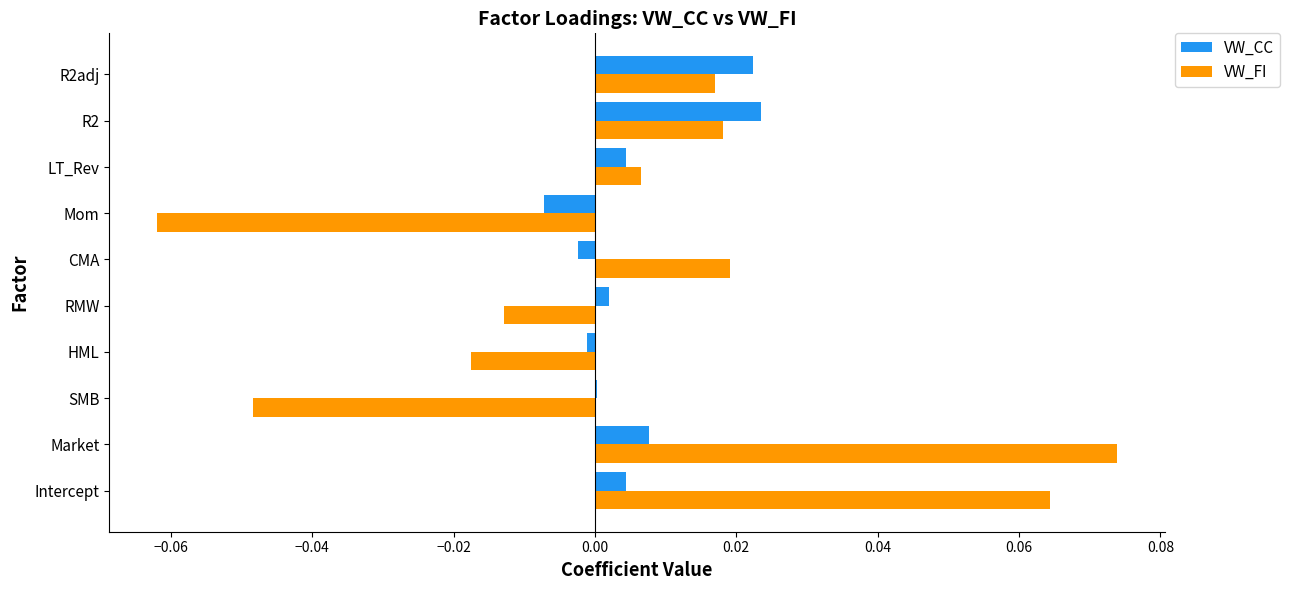

Is it true that VW_CC equals 0.0 at Market?

True